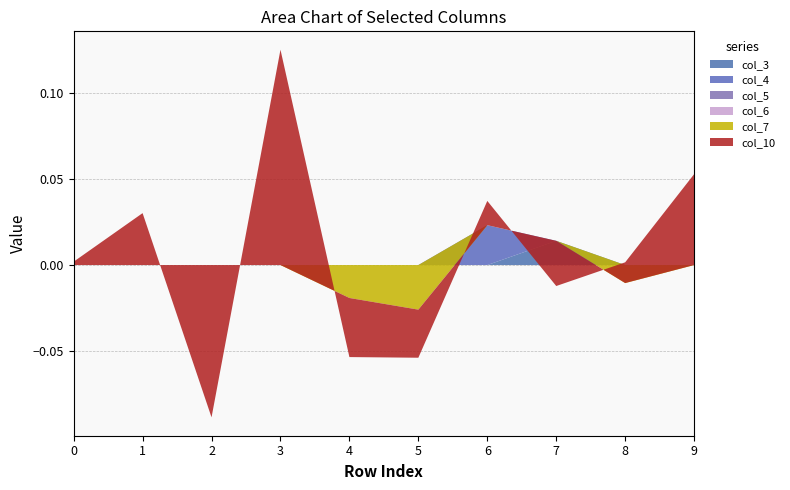

Reading left to right, extract all data points from this chart.

col_3: 0=0.0	1=0.0	2=0.0	3=0.0	4=0.0	5=0.0	6=0.0	7=0.0	8=0.0	9=0.0
col_4: 0=0.0	1=0.0	2=0.0	3=0.0	4=0.0	5=0.0	6=0.0	7=0.0	8=0.0	9=0.0
col_5: 0=0.0	1=0.0	2=0.0	3=0.0	4=0.0	5=0.0	6=0.0	7=0.0	8=0.0	9=0.0
col_6: 0=0.0	1=0.0	2=0.0	3=0.0	4=0.0	5=0.0	6=0.0	7=0.0	8=0.0	9=0.0
col_7: 0=0.0	1=0.0	2=0.0	3=0.0	4=-0.0	5=-0.0	6=0.0	7=0.0	8=-0.0	9=0.0
col_10: 0=0.0	1=0.0	2=-0.1	3=0.1	4=-0.0	5=-0.0	6=0.0	7=-0.0	8=0.0	9=0.1